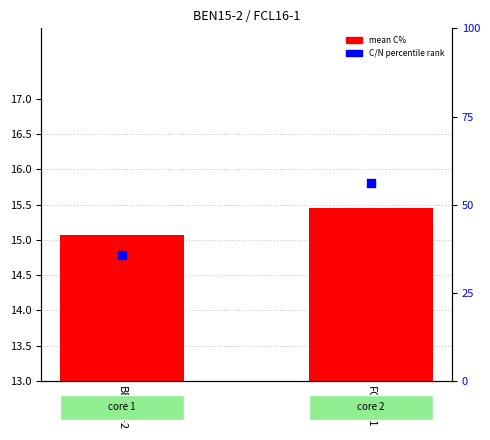

Is the value of mean C% at BEN15-2 greater than the value of C/N percentile rank at FCL16-1?

No